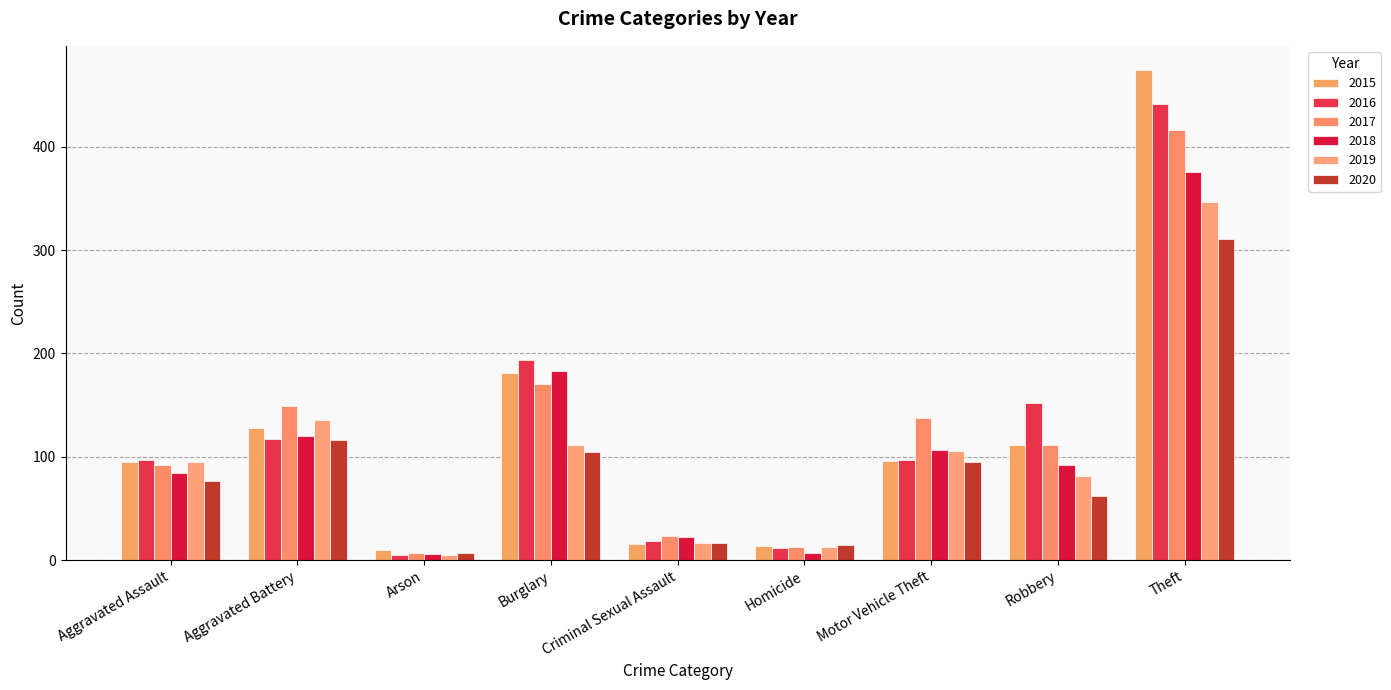

Which series has the largest range (max minus min)?

2015